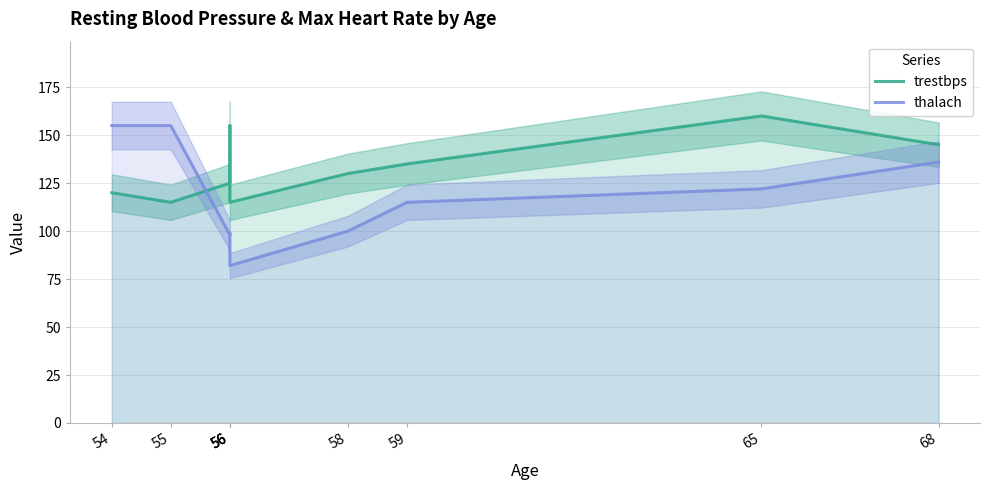

How many values in the thalach series are below 115?

4